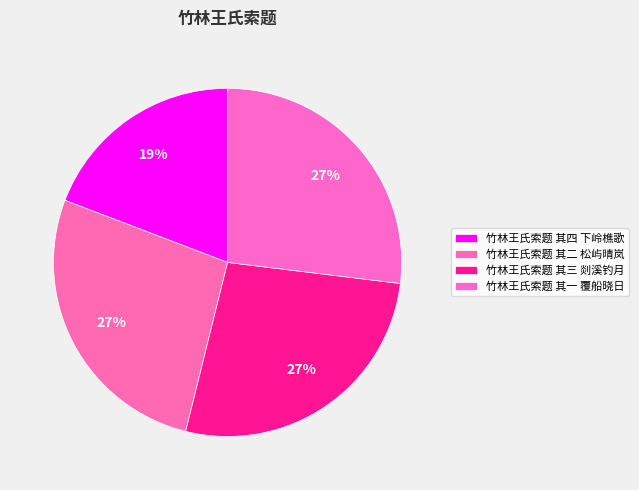

How many segments does this pie chart have?

4